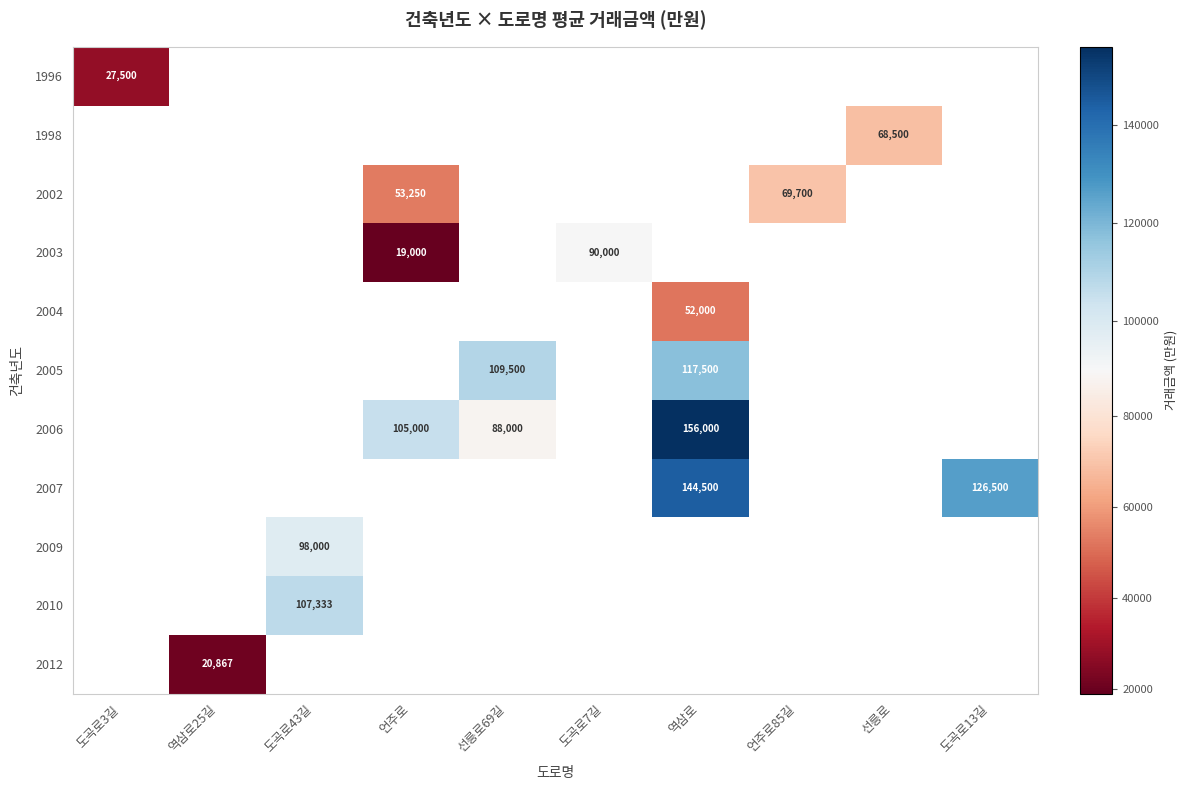

How many distinct data groups are displayed?

11